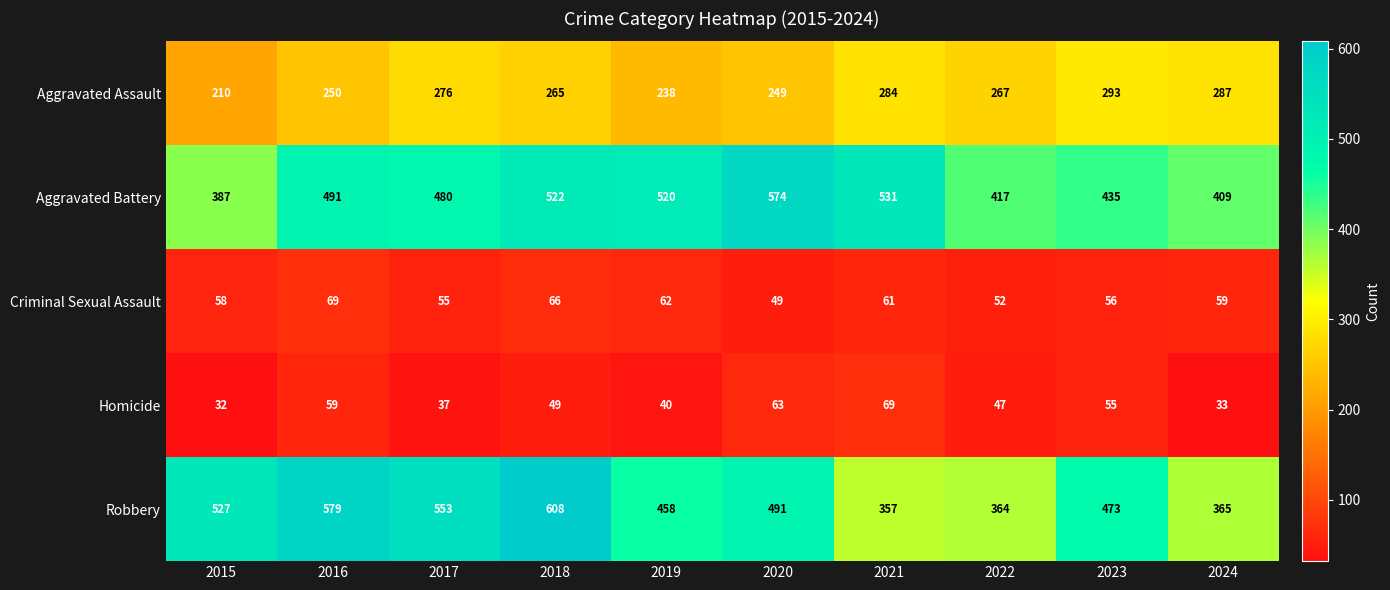

Is the value of Aggravated Assault at 2020 greater than the value of Criminal Sexual Assault at 2021?

Yes